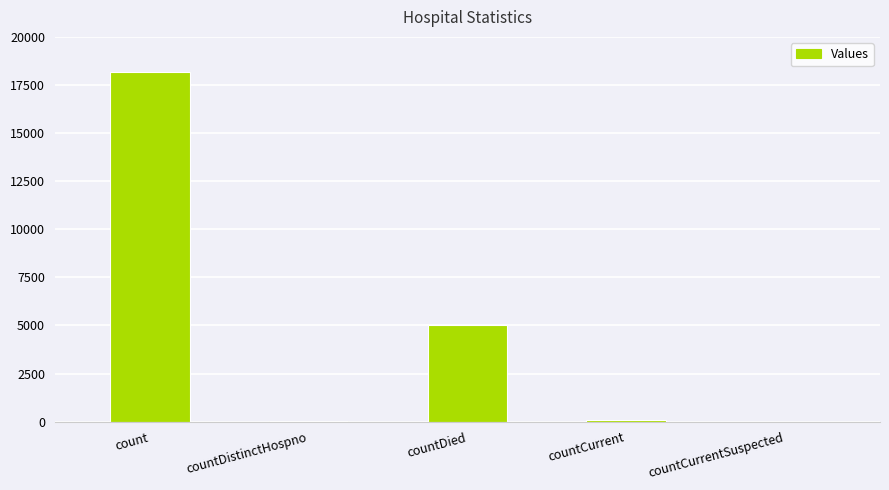

The chart shows a value of 8324 at countDied. True or false?

False